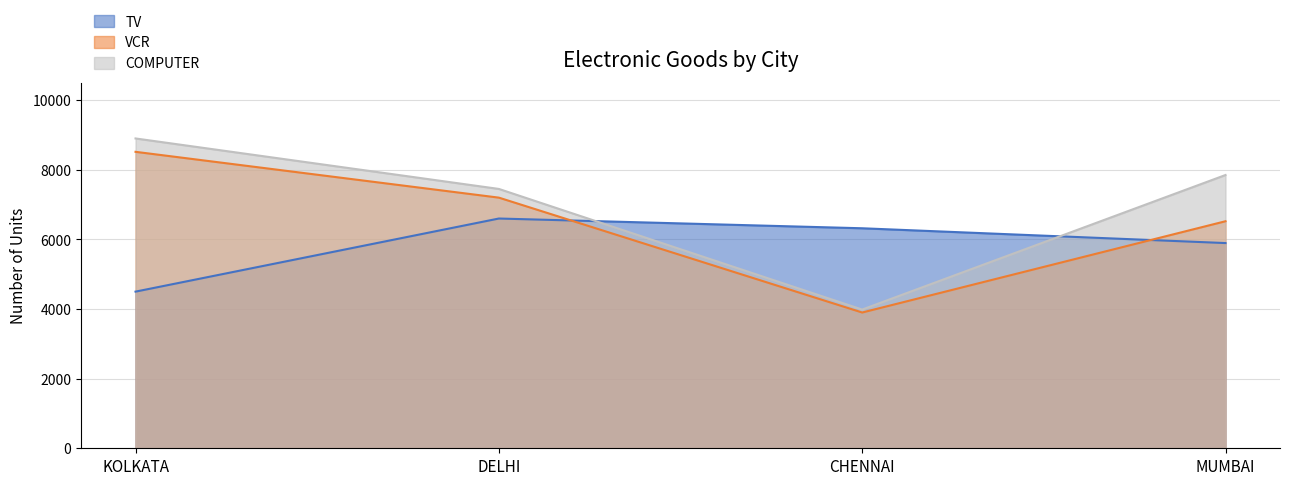

Between KOLKATA and MUMBAI, which is larger?

MUMBAI